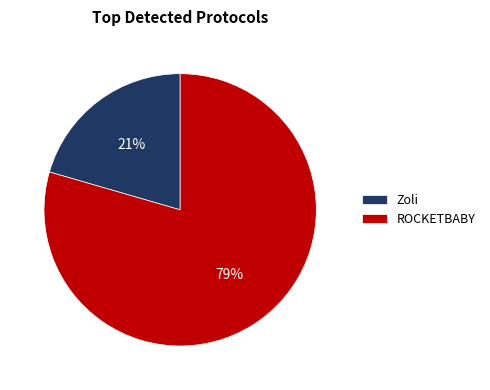

To the nearest percent, what percentage of the pie is ROCKETBABY?

79%